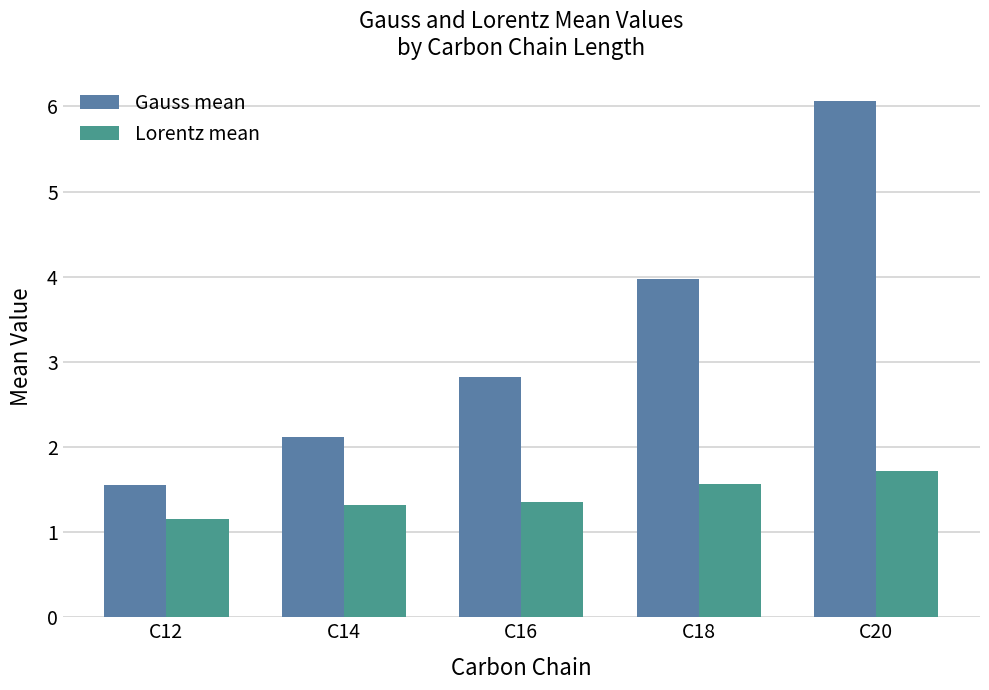

Reading left to right, transcribe all the data shown in this chart.

Gauss mean: C12=1.6	C14=2.1	C16=2.8	C18=4.0	C20=6.1
Lorentz mean: C12=1.2	C14=1.3	C16=1.4	C18=1.6	C20=1.7